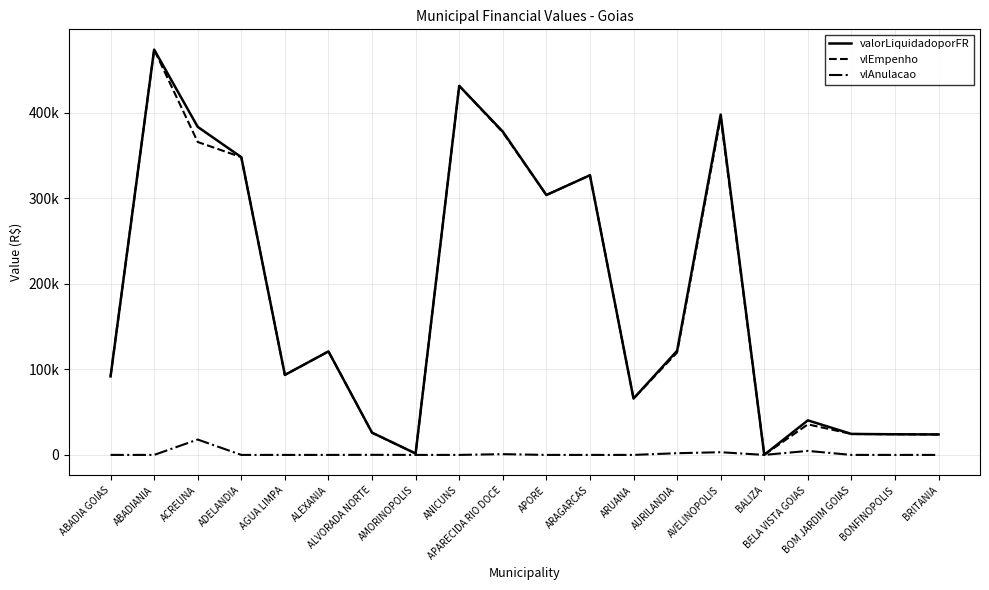

What is the label of the 19th point from the right?

ABADIANIA